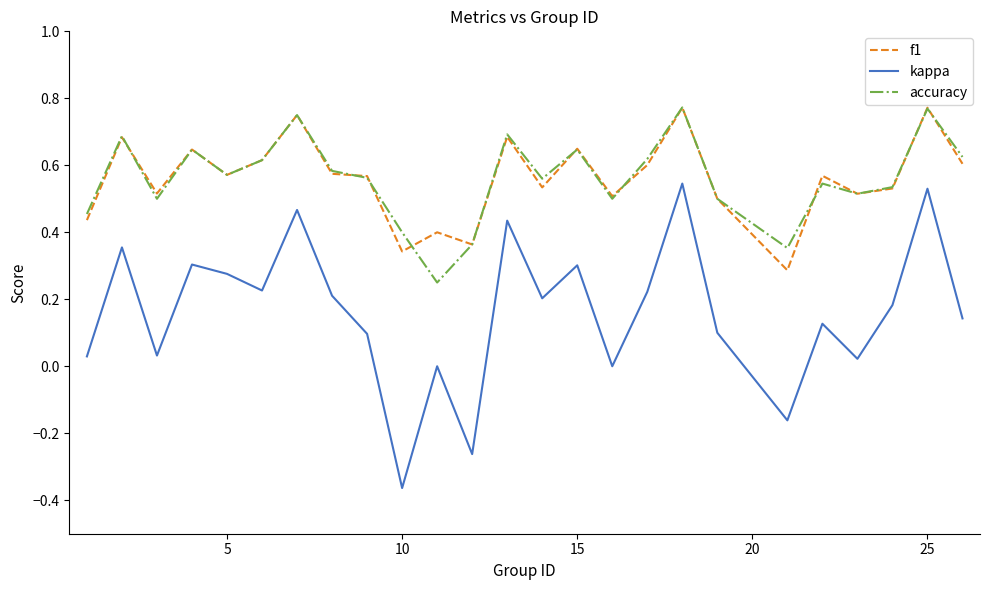

In accuracy, how many points are lower than both neighbors (excluding endpoints)?

7